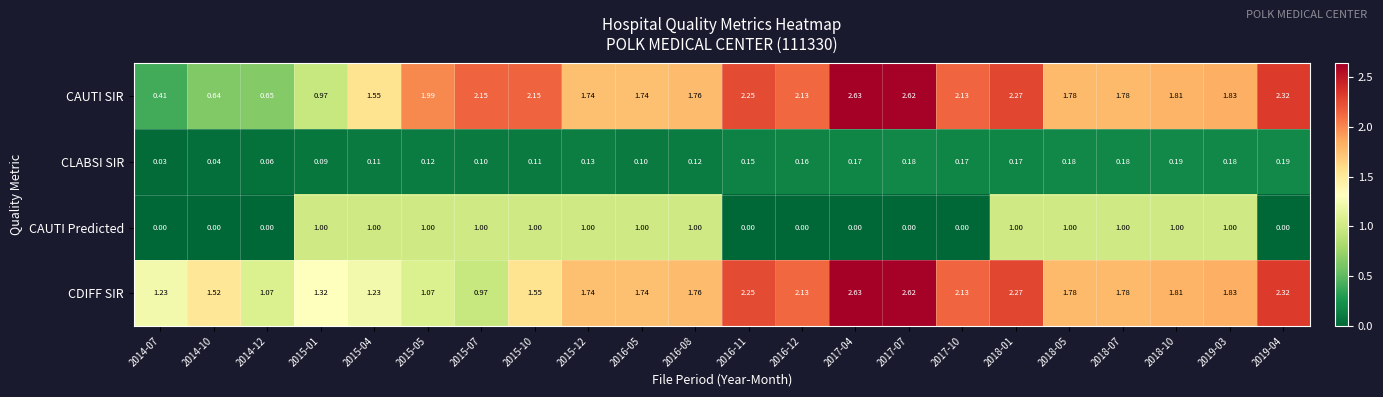

Which series has the largest range (max minus min)?

CAUTI SIR